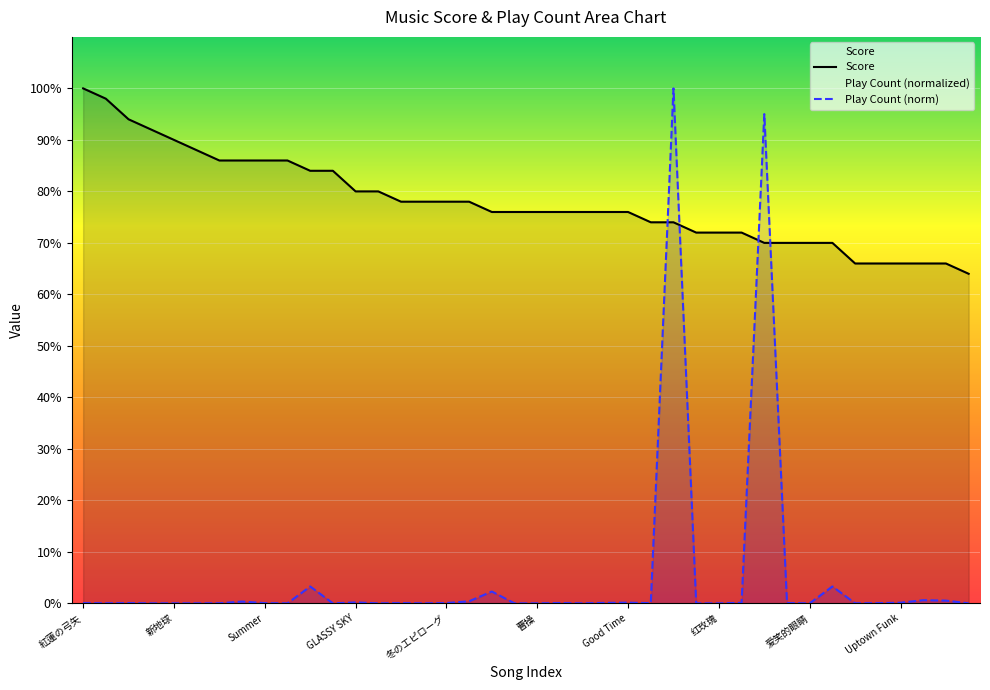

Rank the series at 33 from highest to lowest value.

Score, Play Count (norm)